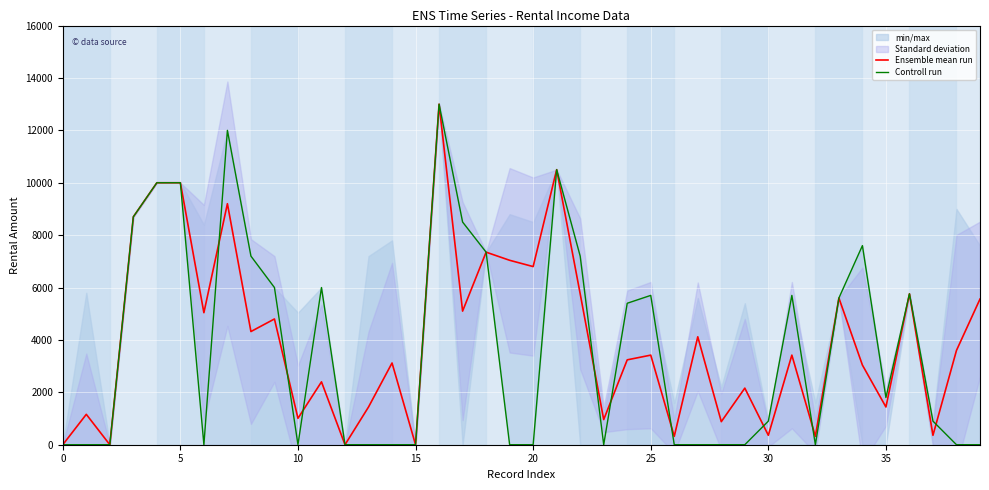

True or false: Ensemble mean run has a value of 0 at 0.

True